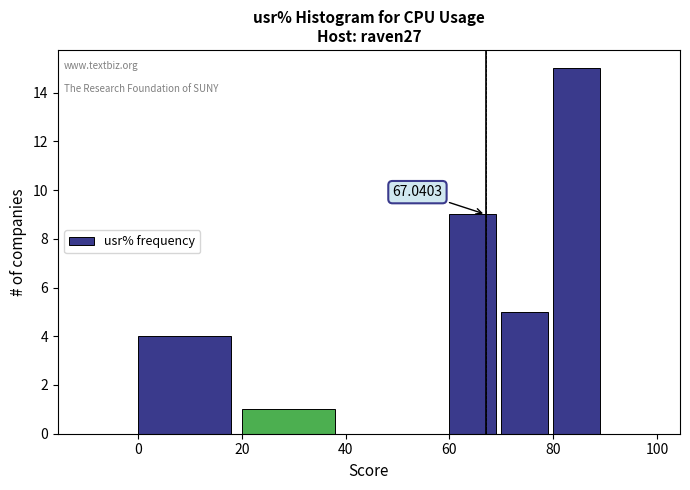

Over which range of the x-axis is the bar tallest?

80 to 90